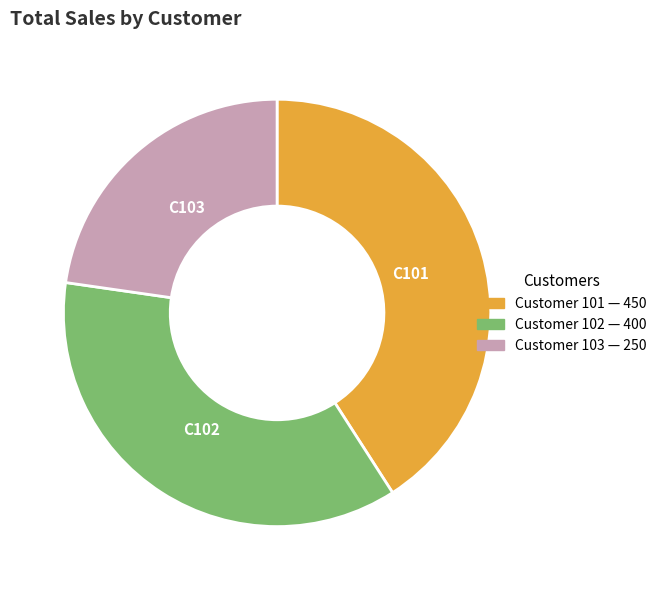

Is there any slice that represents more than half of the pie?

No